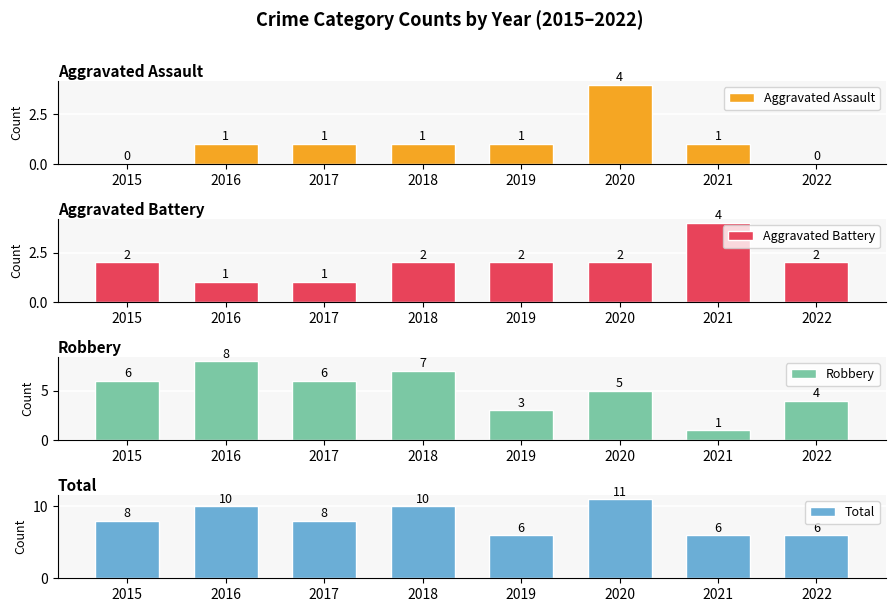

At which label does Aggravated Assault reach its peak?

2020